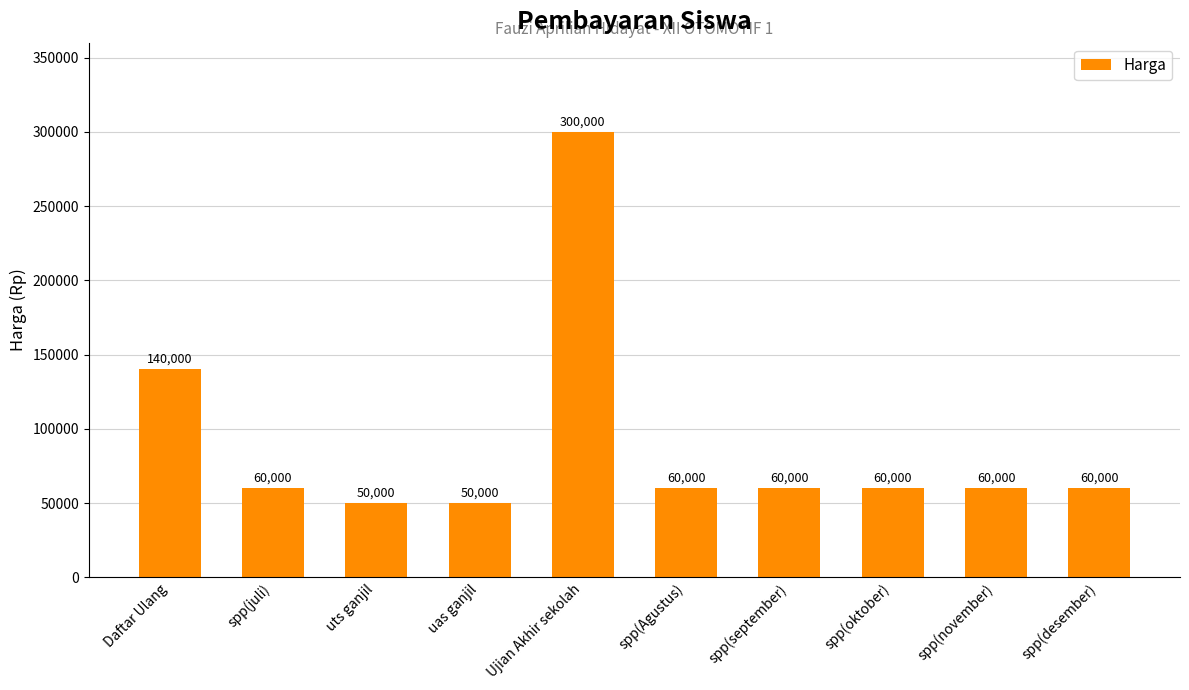

What is the sum of the values at uts ganjil and spp(oktober)?

110000